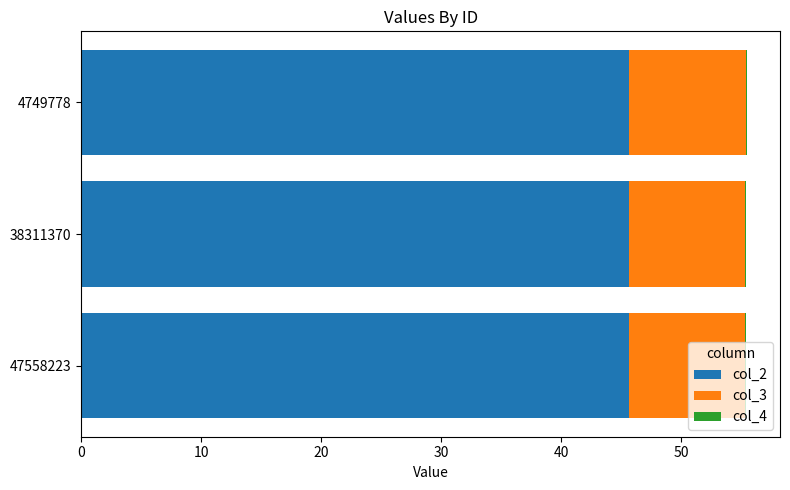

The value of col_2 at 4749778 is 25.2. True or false?

False